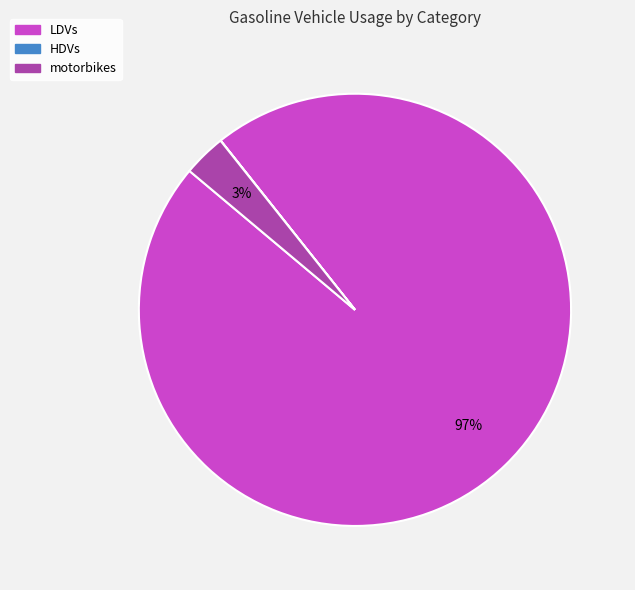

Is there any slice that represents more than half of the pie?

Yes